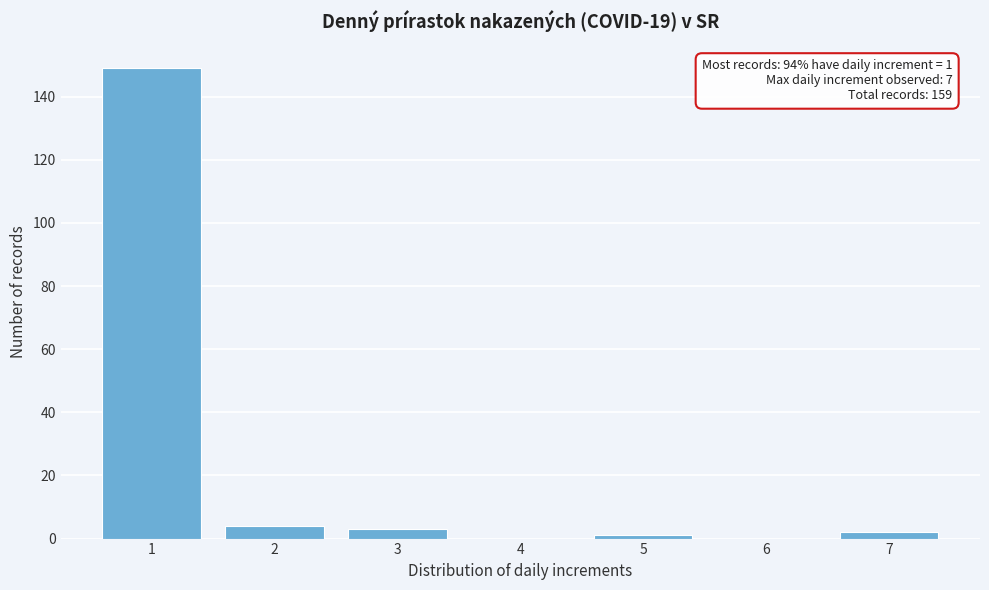

Reading left to right, extract all data points from this chart.

1=149	2=4	3=3	4=0	5=1	6=0	7=2